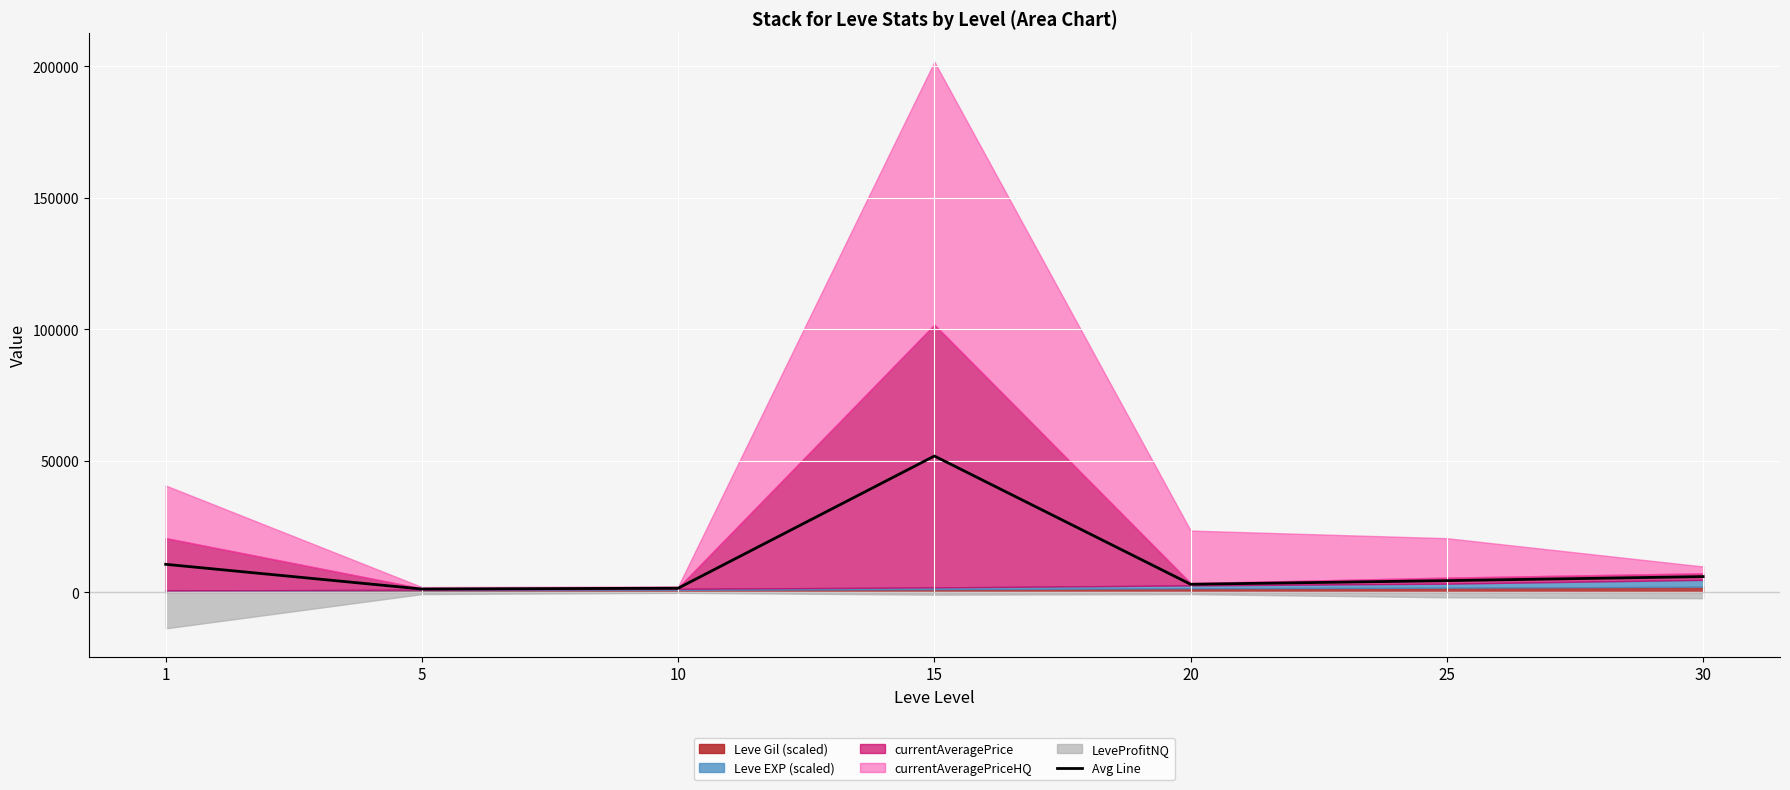

What is the difference between the maximum and minimum values?

50599.0